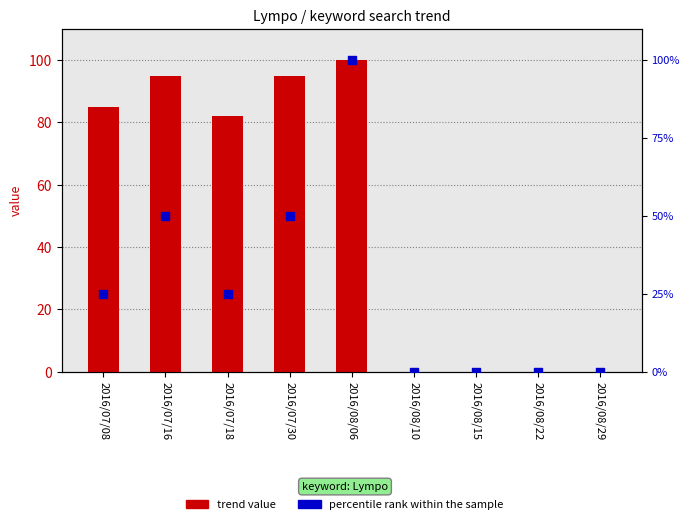

Which series contains the highest Y value?

trend value